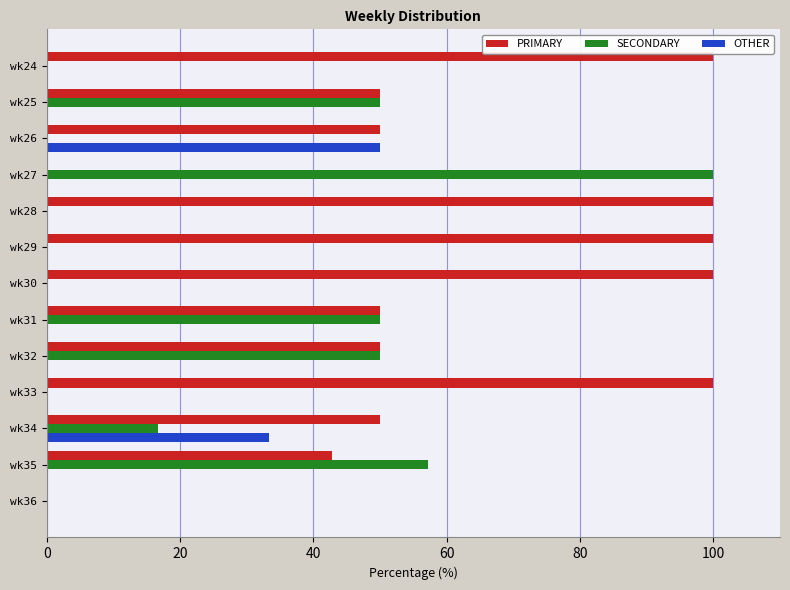

Where is OTHER nearest to the value 25?

wk34